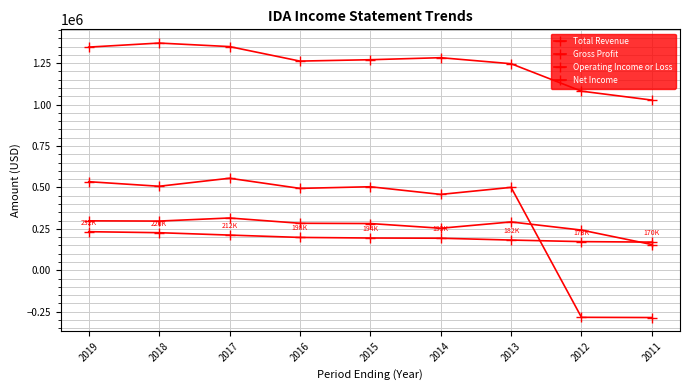

How many values in the Operating Income or Loss series are below 283600?

4